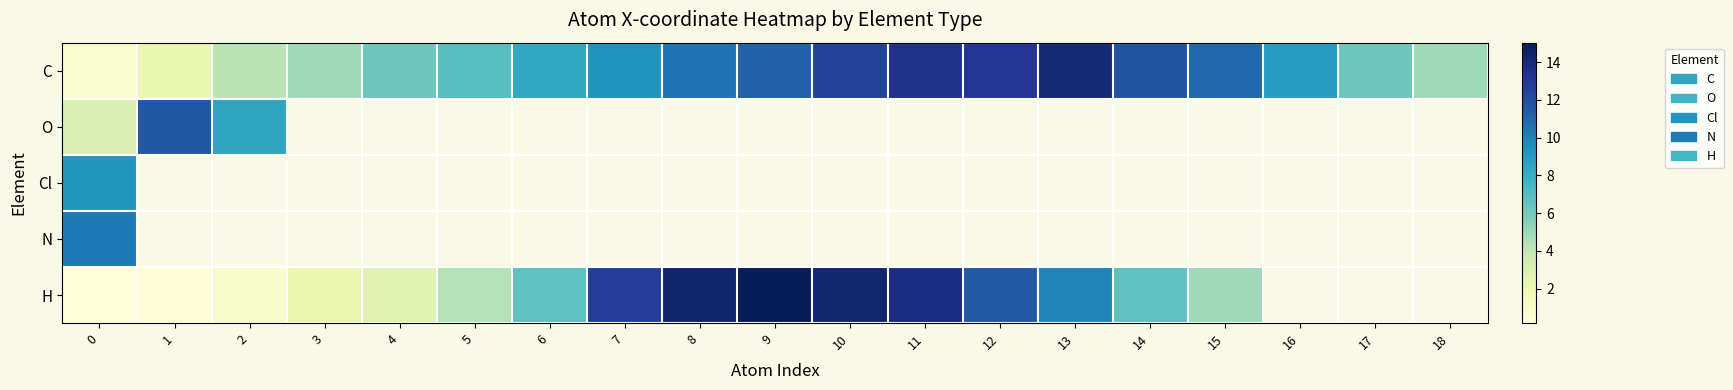

Which series changed the most between 1 and 8?

H